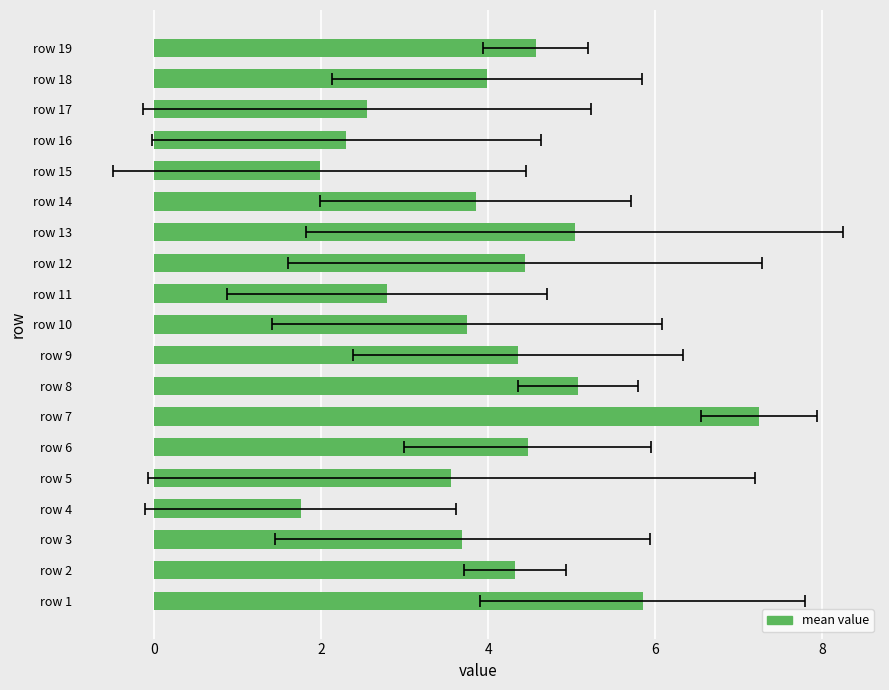

What is the maximum value shown in the chart?

7.2